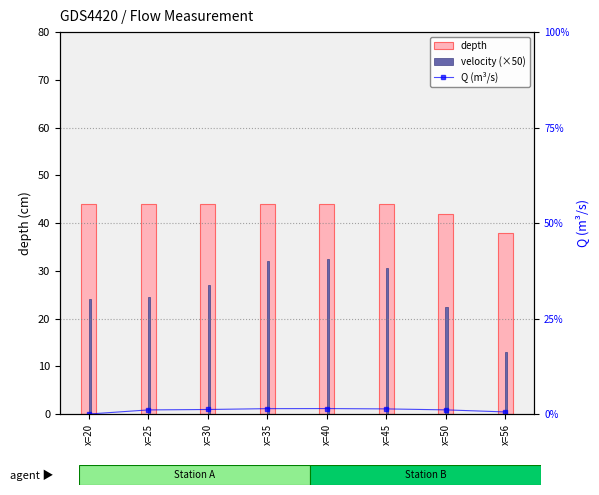

Rank the categories by velocity (×50) value from lowest to highest.

x=56, x=50, x=20, x=25, x=30, x=45, x=35, x=40